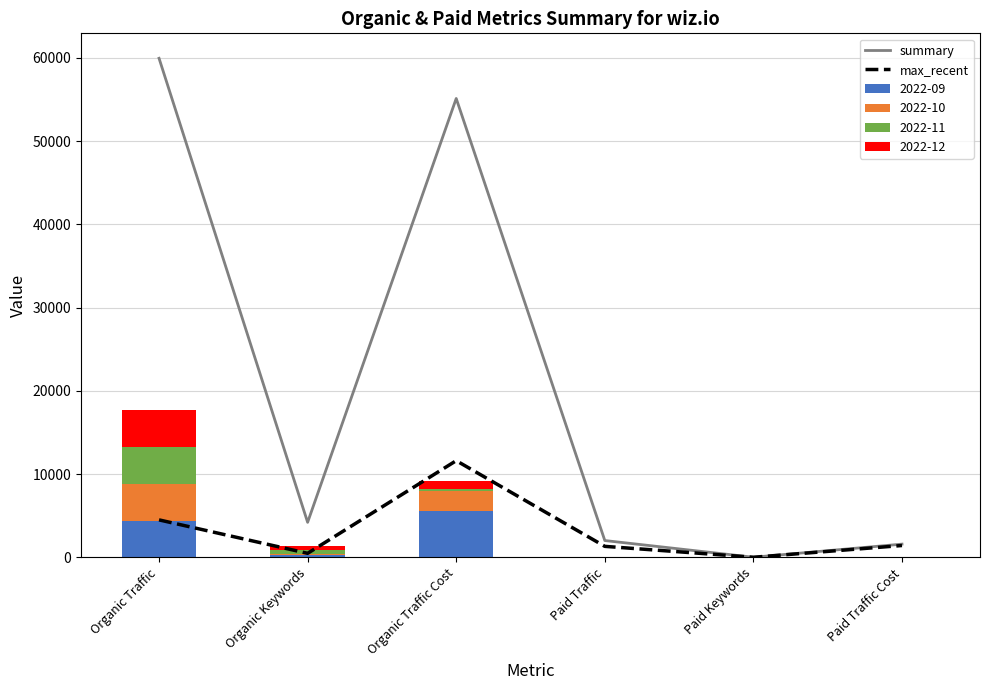

Which category has the highest value in the 2022-09 series?

Organic Traffic Cost